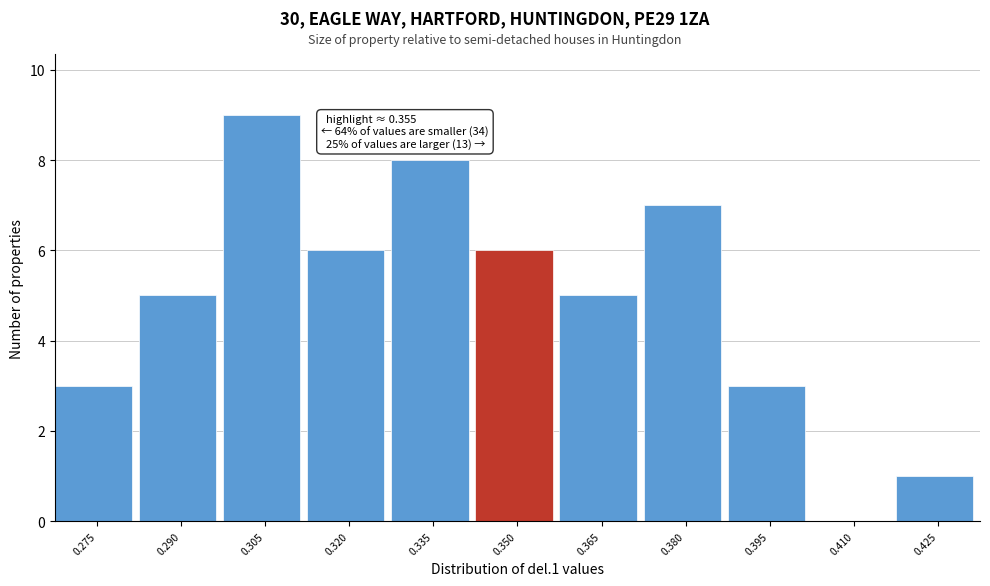

Which range on the x-axis has the tallest bar?

0.298 to 0.312